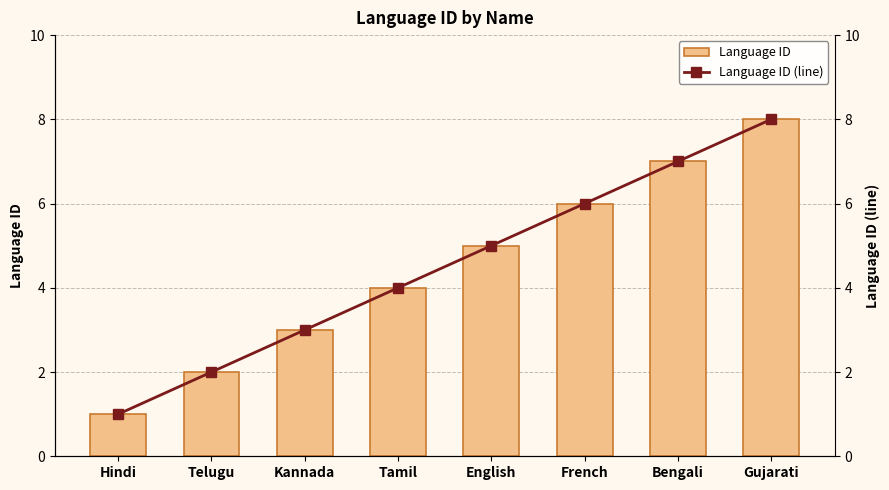

Reading right to left, list all the values displayed in this chart.

Language ID: 8	7	6	5	4	3	2	1
Language ID (line): 8	7	6	5	4	3	2	1